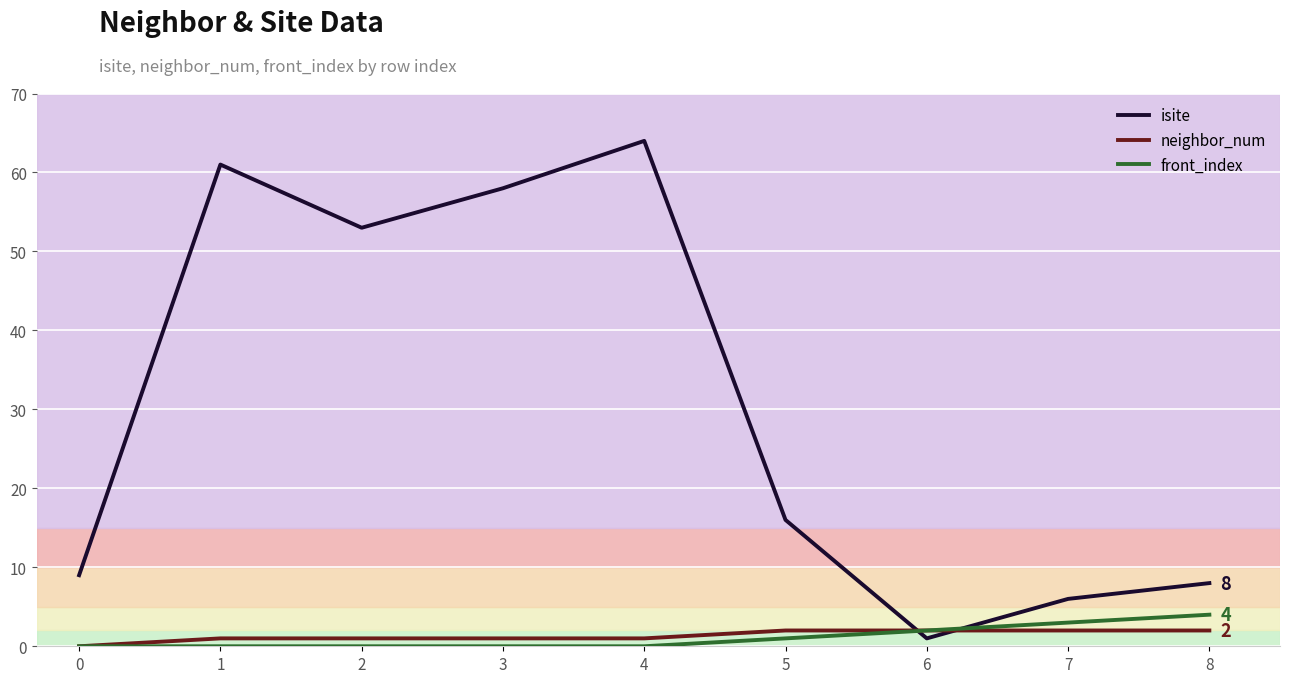

What is the highest value of the neighbor_num series?

2